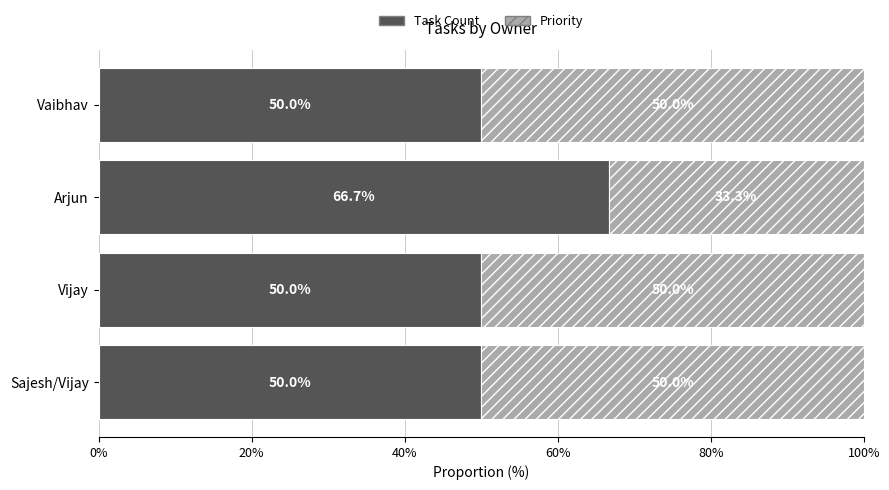

What value does the Task Count series have at Vaibhav?

50.0